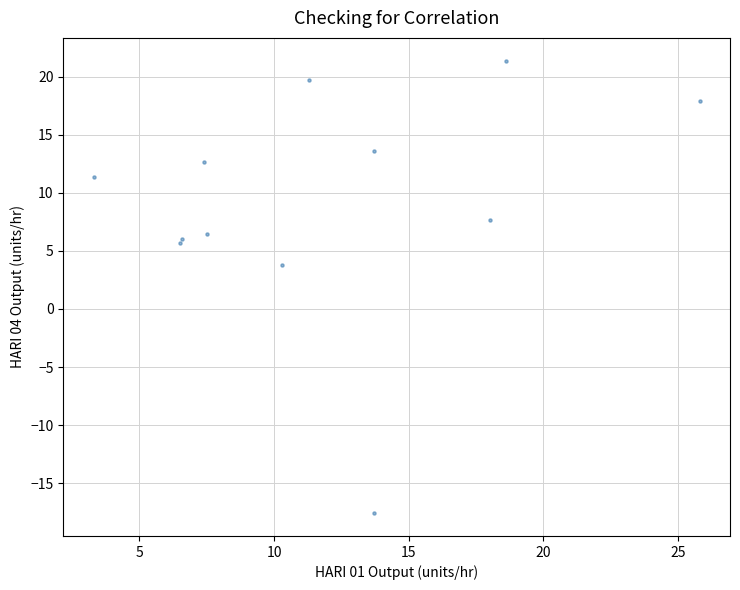

What Y value in the scatter plot is closest to 1?

3.8